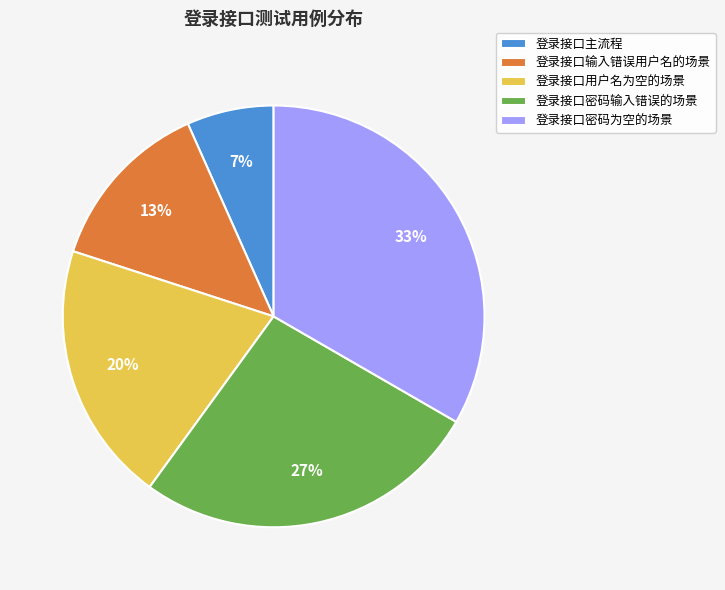

What percentage is the 登录接口输入错误用户名的场景 slice, to the nearest percent?

13%